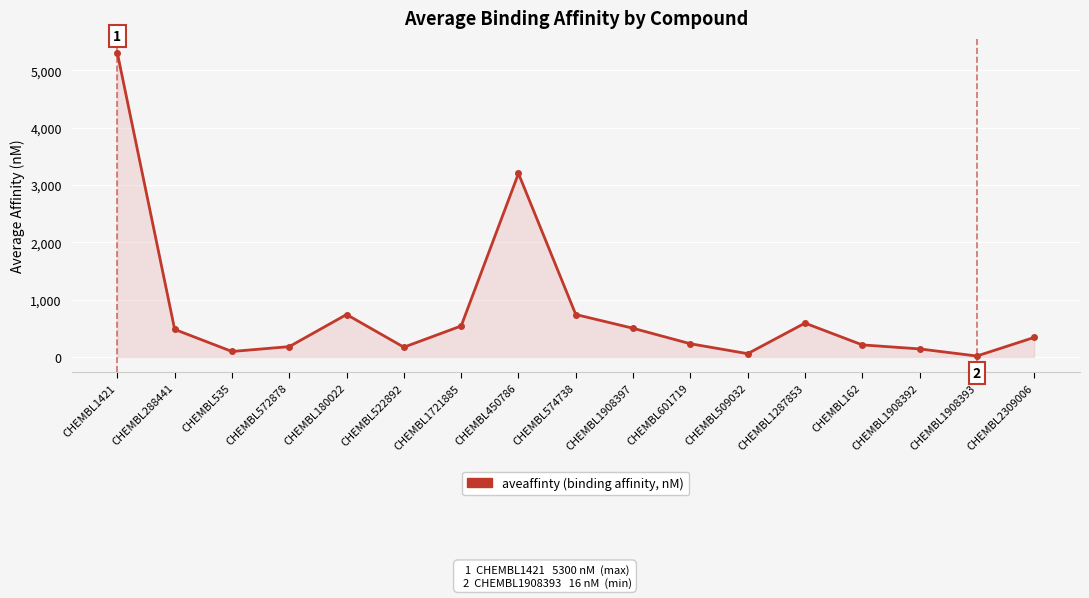

What is the smallest value displayed?

16